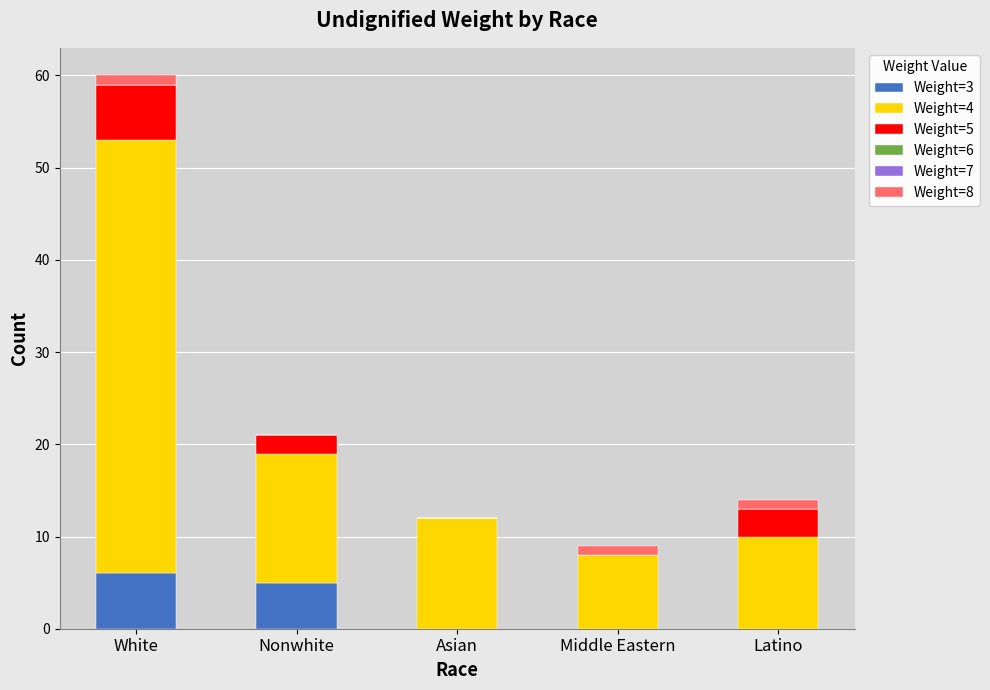

At which category is the sum across all series the highest?

White